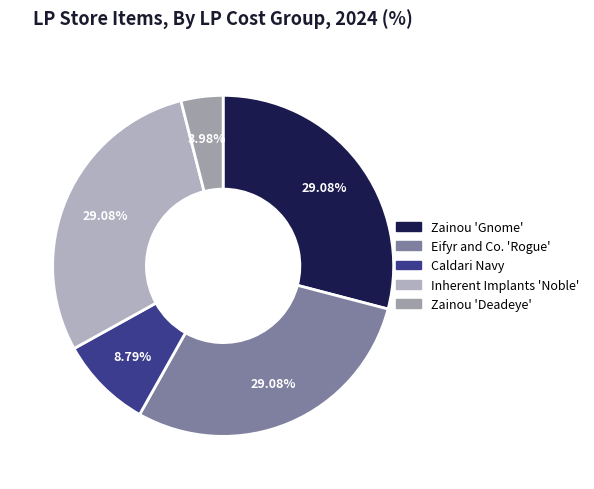

Does any single category account for the majority?

No